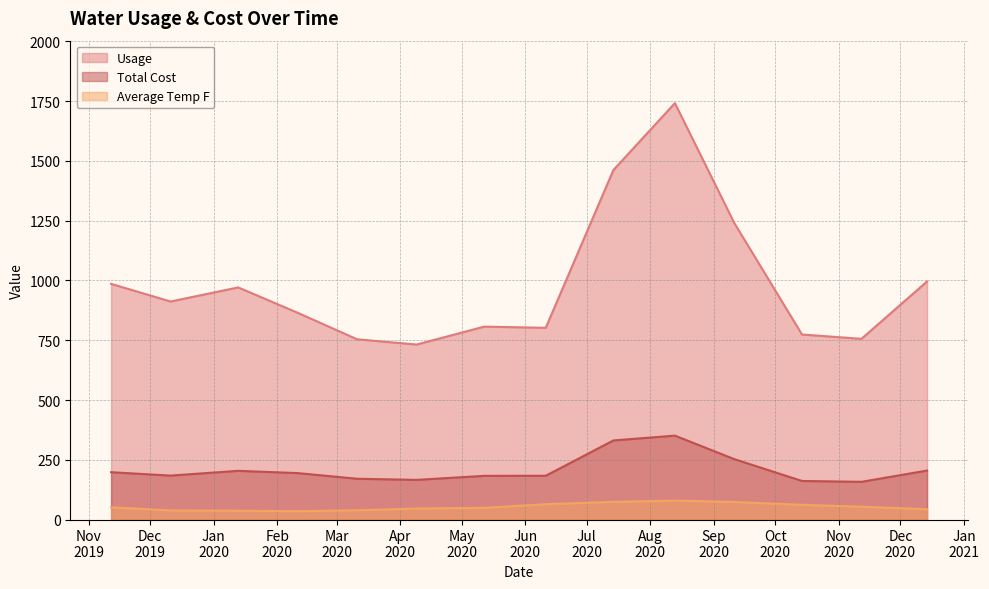

Which has a higher value, 2020-01-13 or 2020-12-14?

2020-12-14